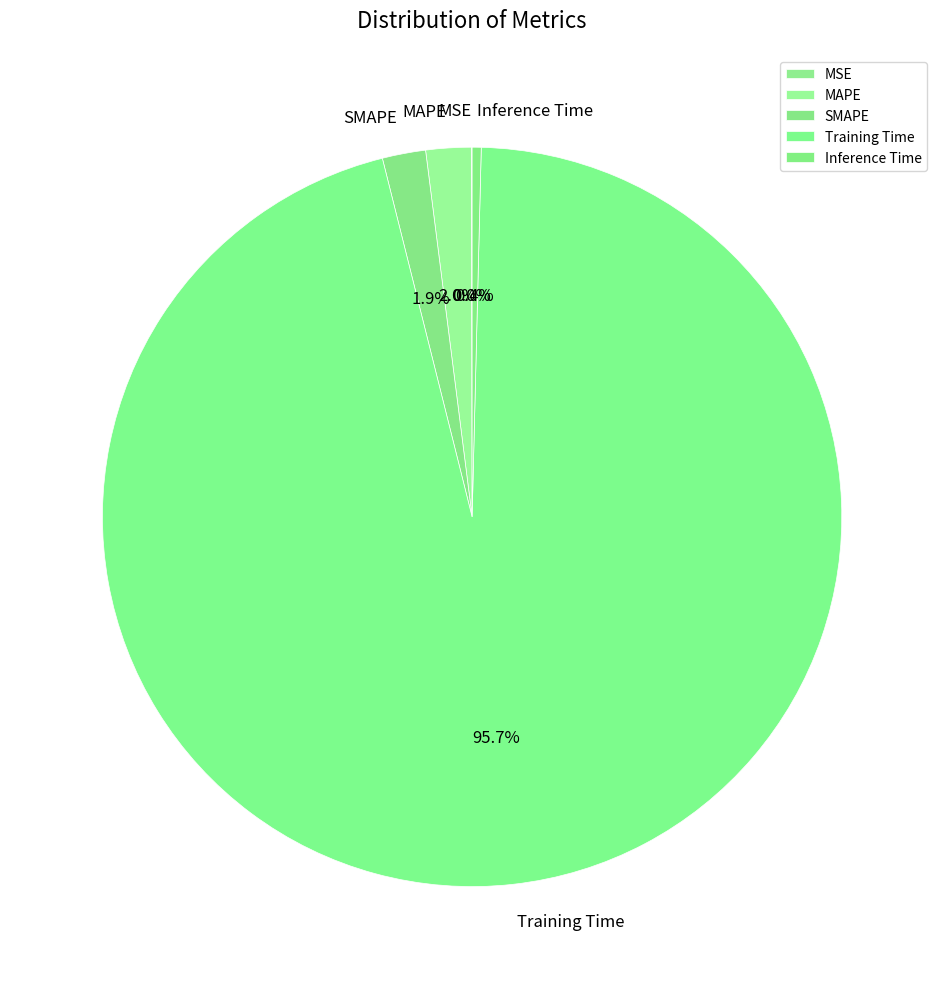

To the nearest percent, what percentage of the pie is SMAPE?

2%